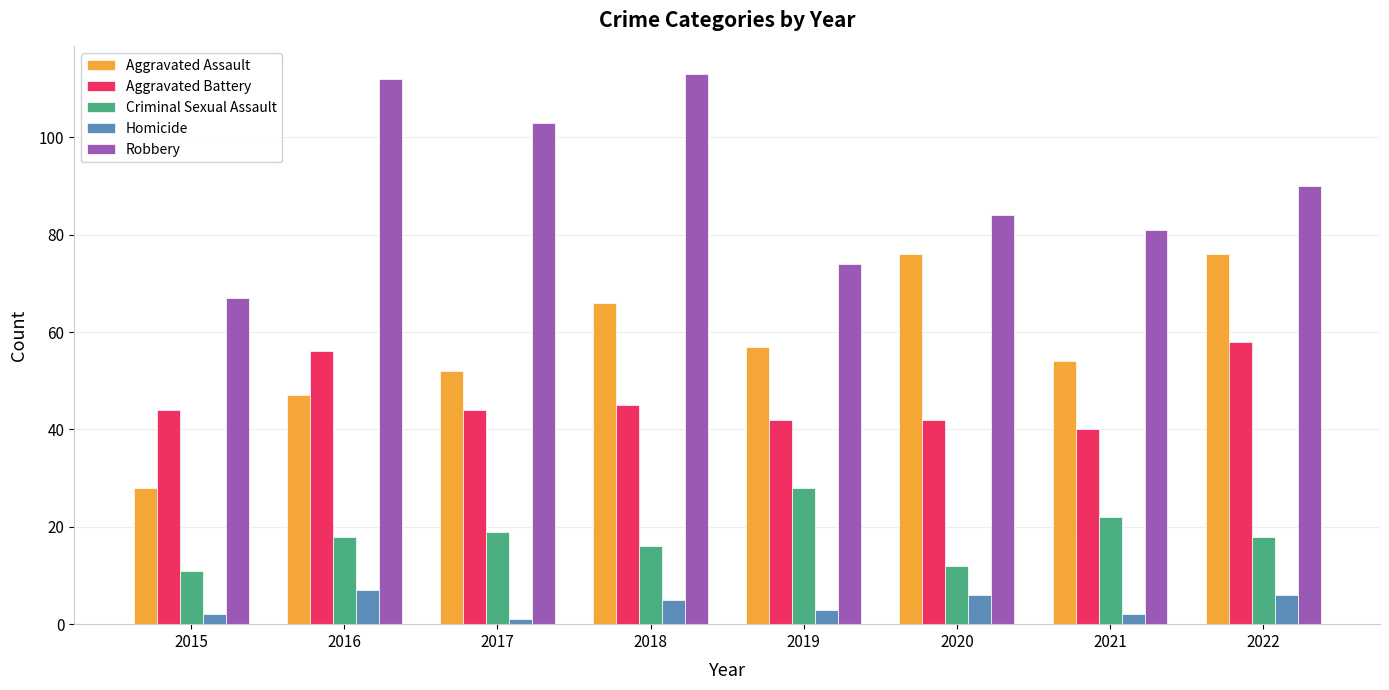

True or false: Robbery has a value of 90 at 2022.

True